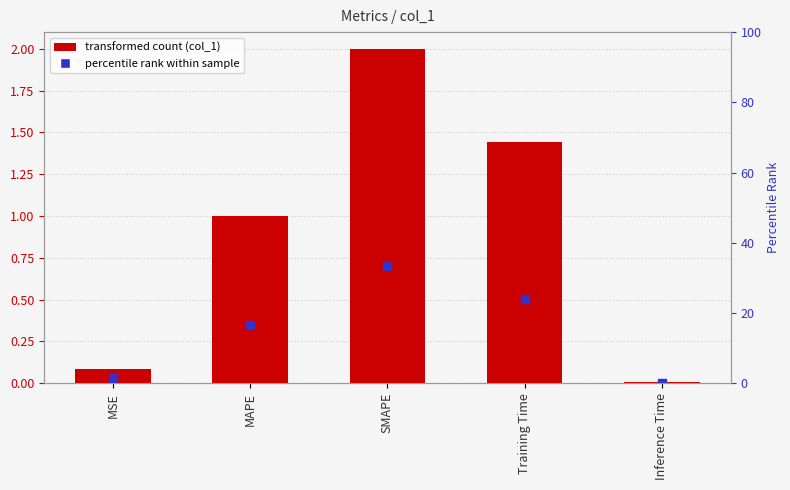

How many data points does each series have?

5